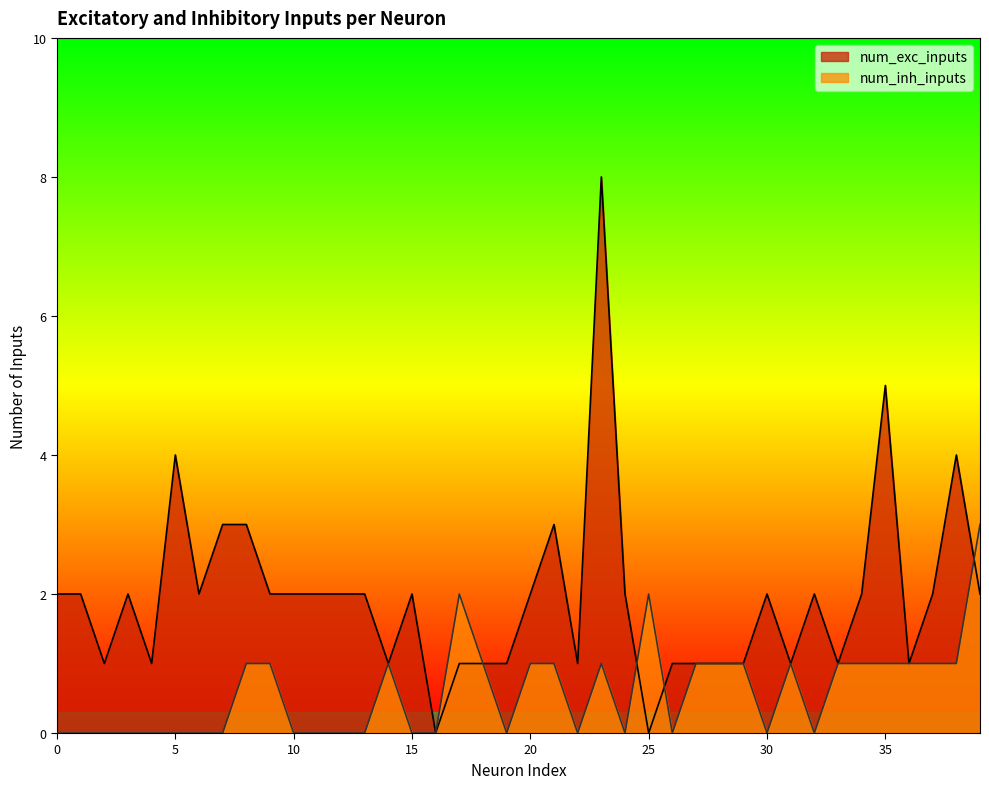

How many values in the num_exc_inputs series exceed 2?

7